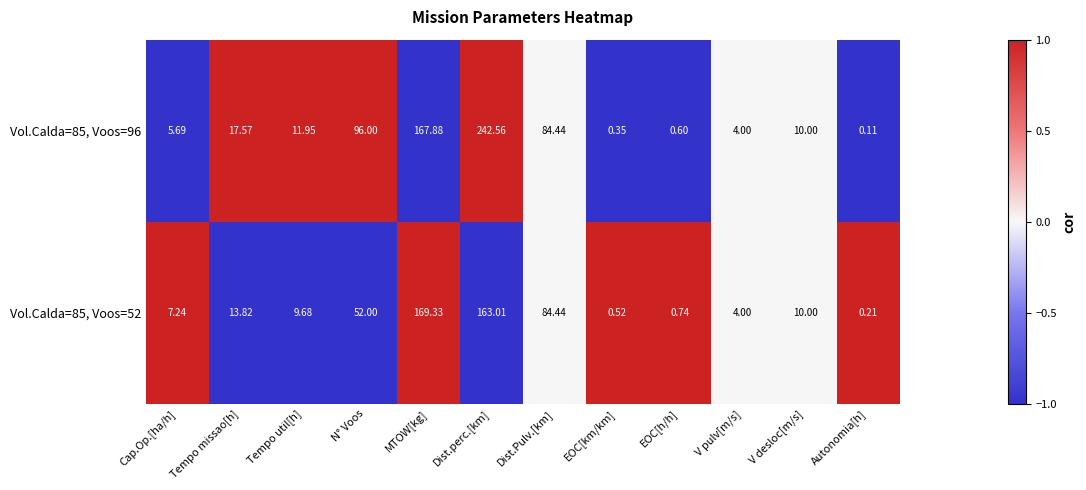

Count the number of categories in the chart.

12